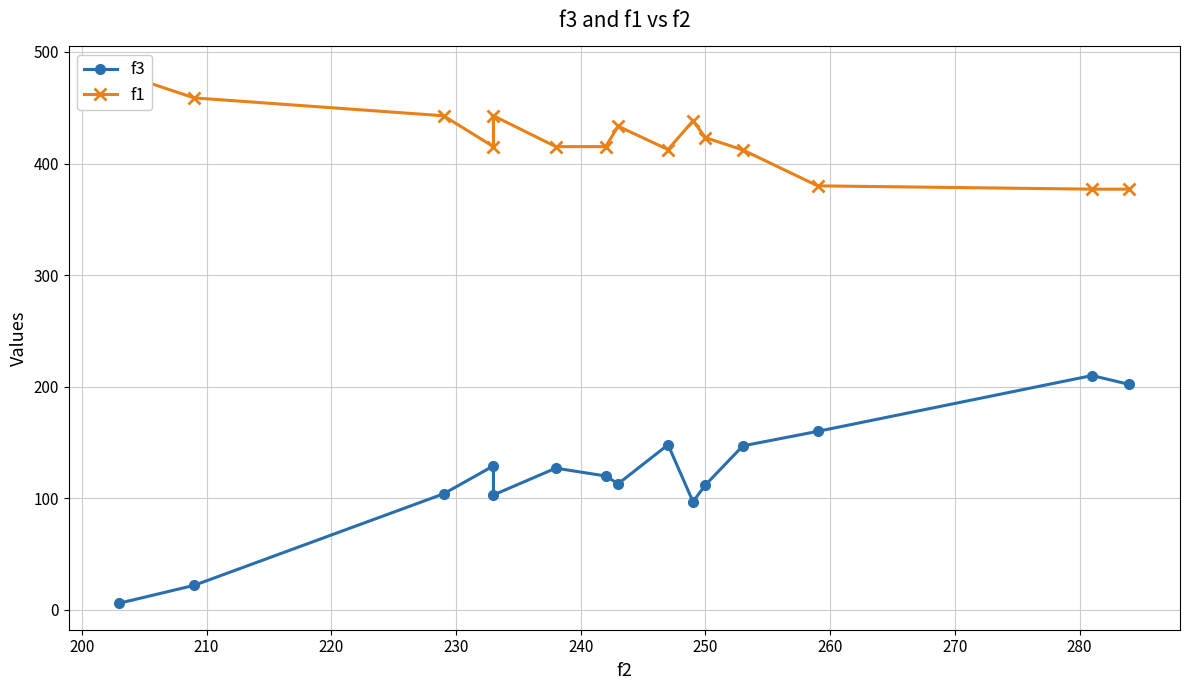

Which series has the widest spread of values?

f3